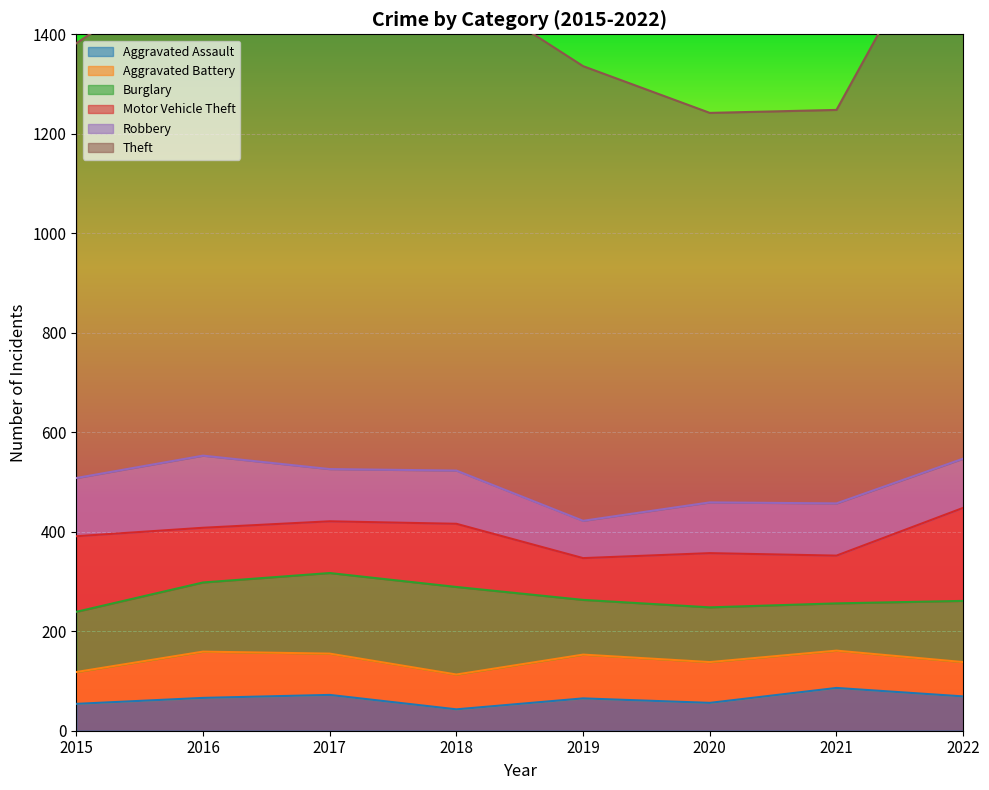

True or false: Burglary has a value of 121 at 2015.

True